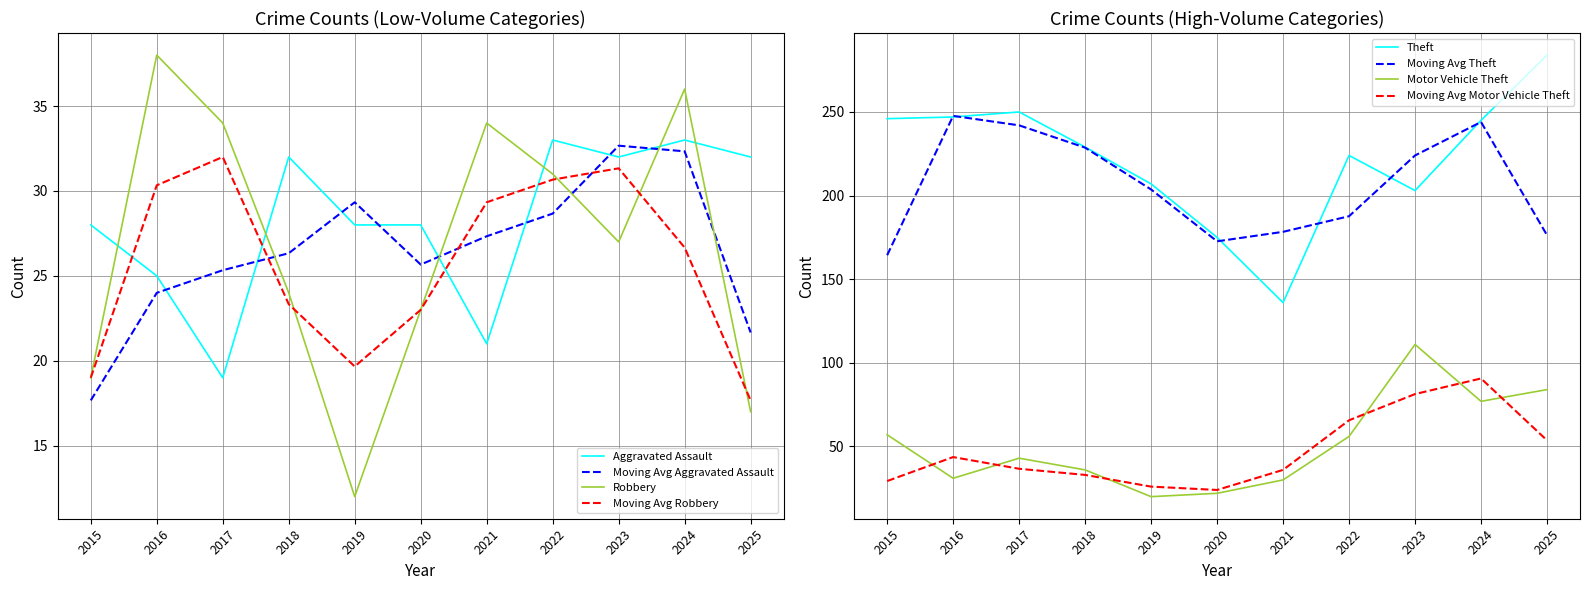

Reading left to right, transcribe all the data shown in this chart.

Theft: 246	247	250	229	207	175	136	224	203	245	284
Motor Vehicle Theft: 57	31	43	36	20	22	30	56	111	77	84
Aggravated Assault: 28	25	19	32	28	28	21	33	32	33	32
Robbery: 19	38	34	24	12	23	34	31	27	36	17